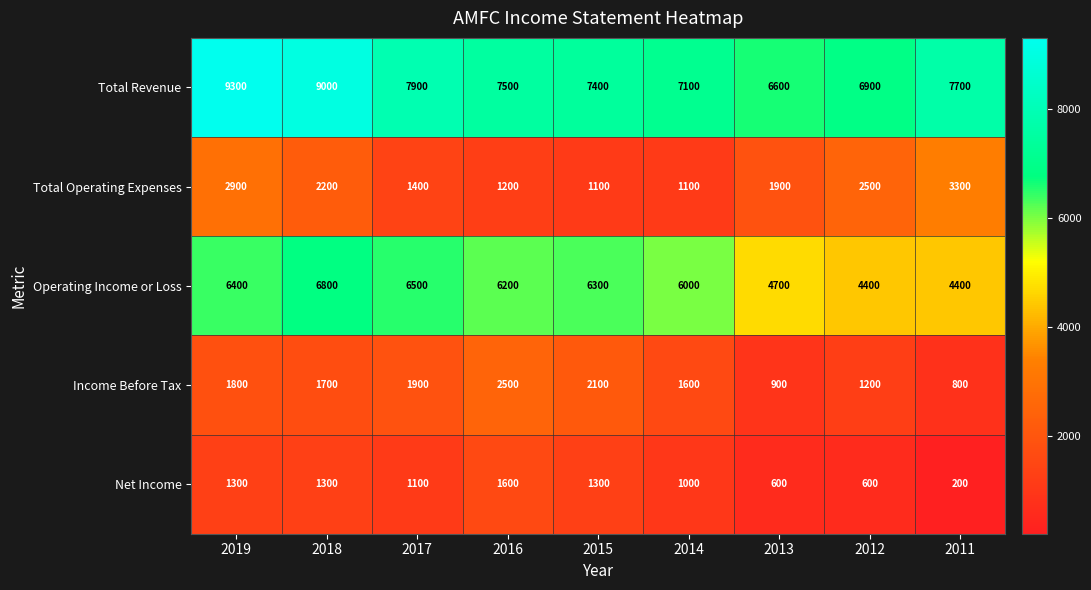

What is the sum of the Net Income values at 2017 and 2012?

1700